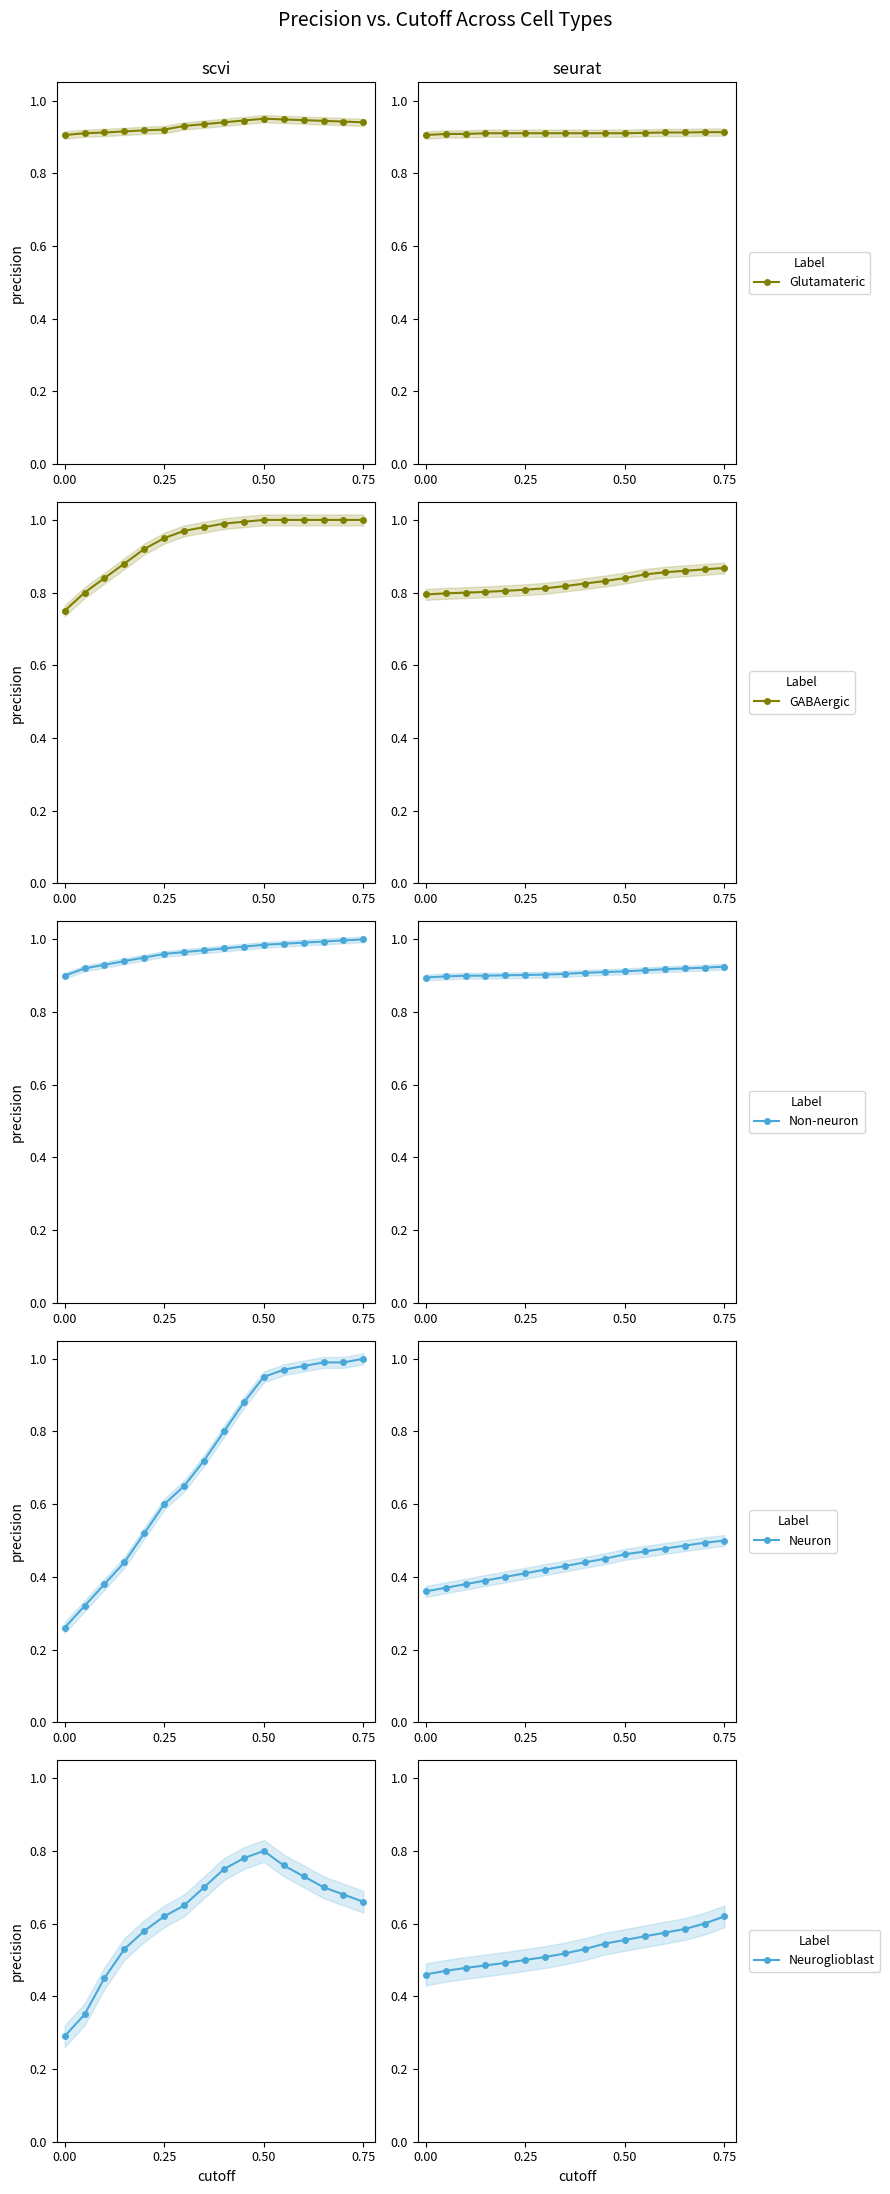

Which category has the highest value in the Non-neuron series?

0.75